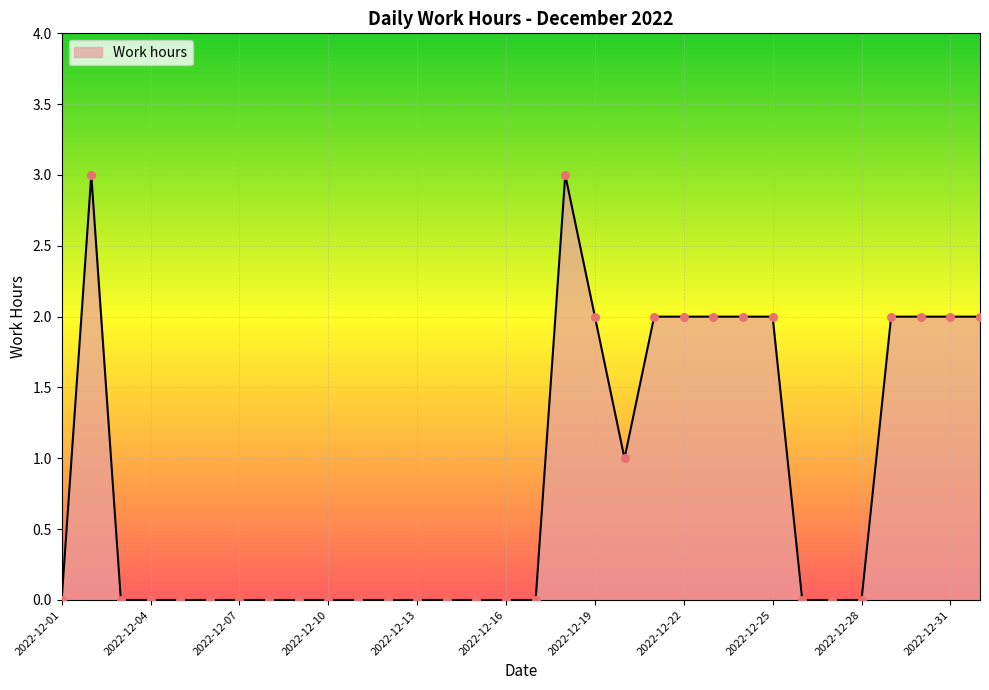

What is the maximum value shown in the chart?

3